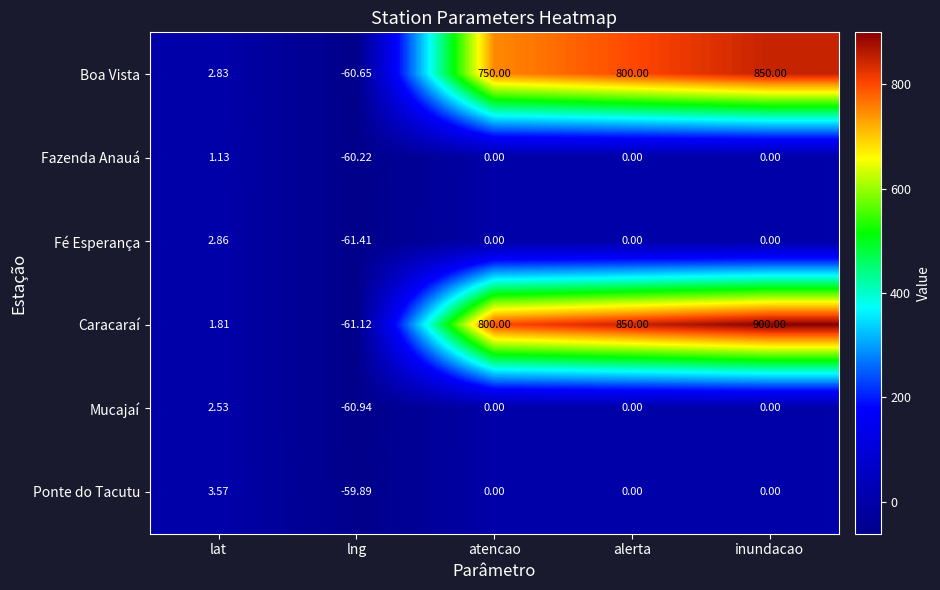

Which series has the largest range (max minus min)?

Caracaraí